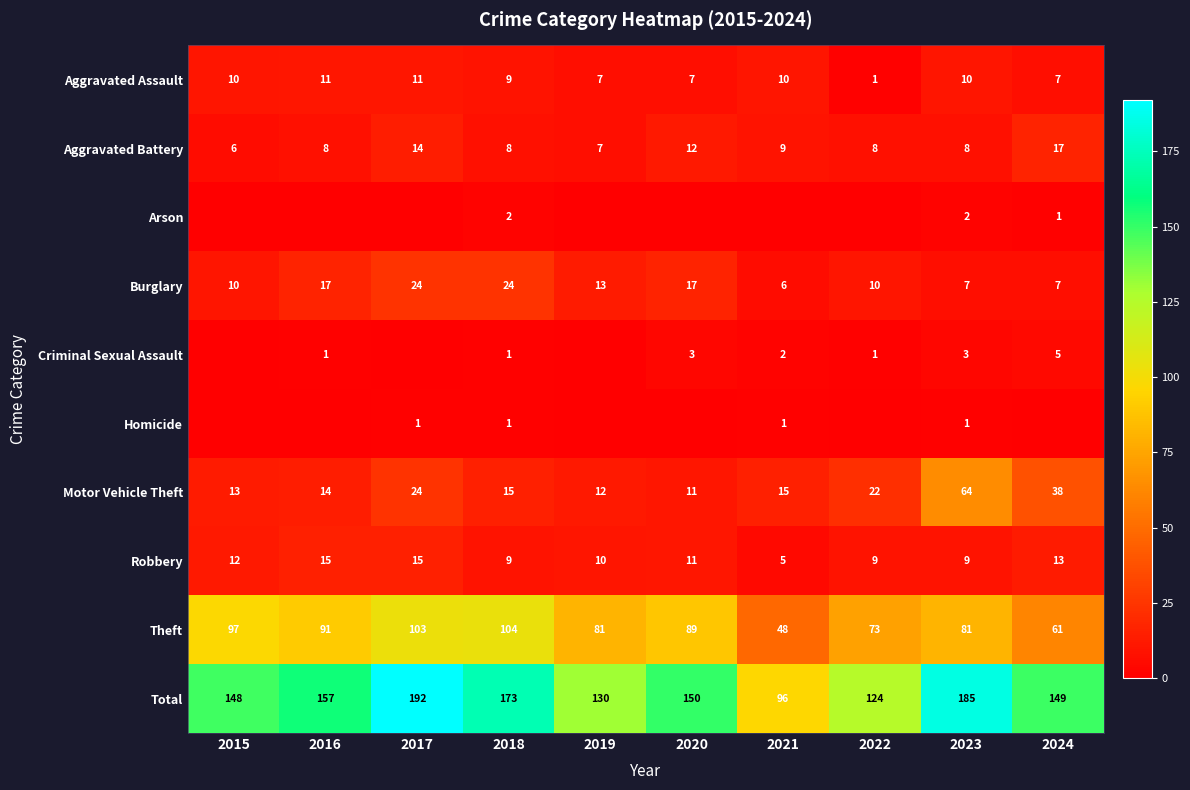

What is the difference between the Burglary values at 2022 and 2019?

3